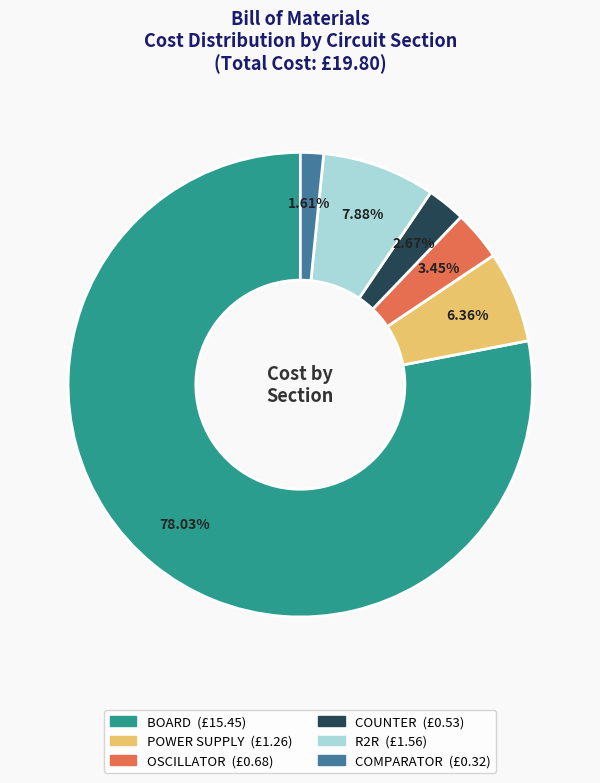

How much of the chart is everything except COMPARATOR?

98.4%